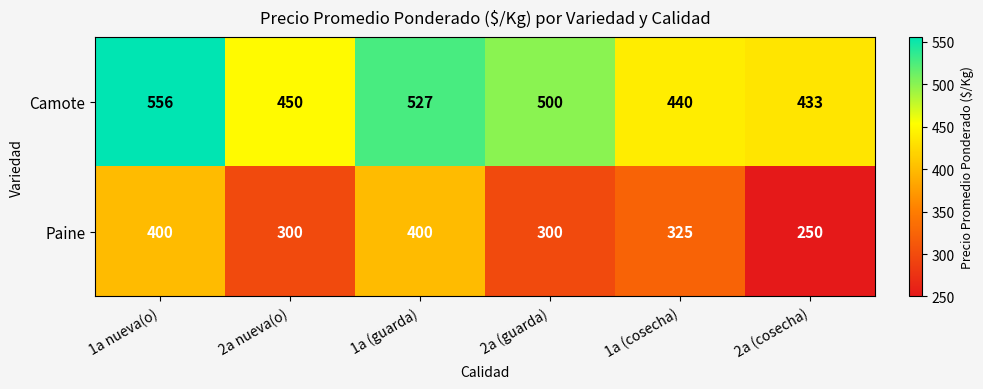

What is the average value of the Paine series?

329